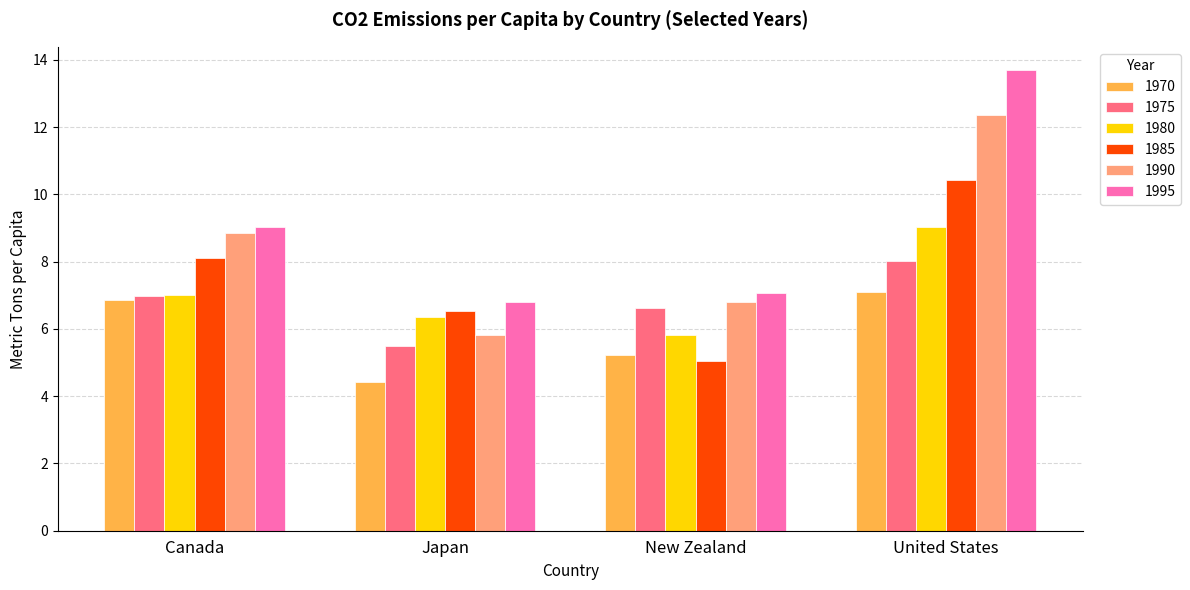

What is the difference between the second highest and second lowest values in the 1990 series?

2.1